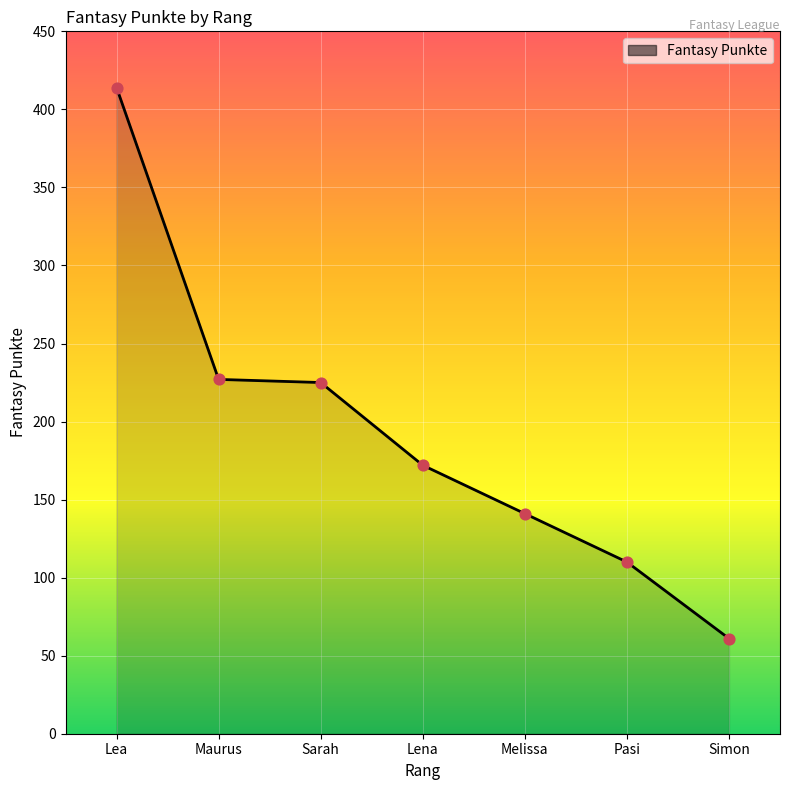

What is the change in value from Lea to Simon?

-353